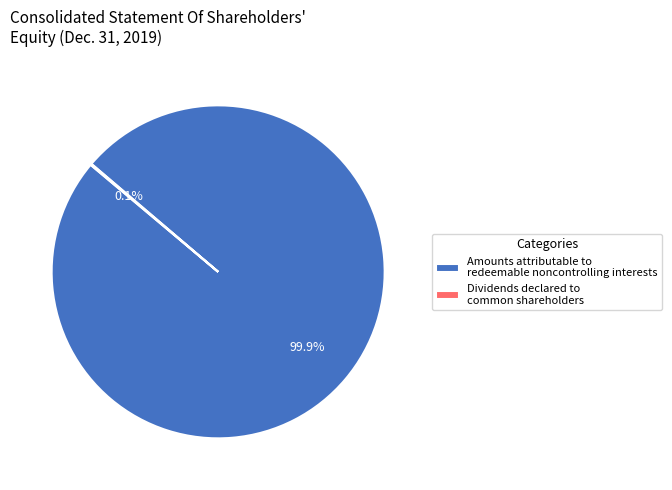

Which slice is the largest?

Amounts attributable to redeemable noncontrolling interests